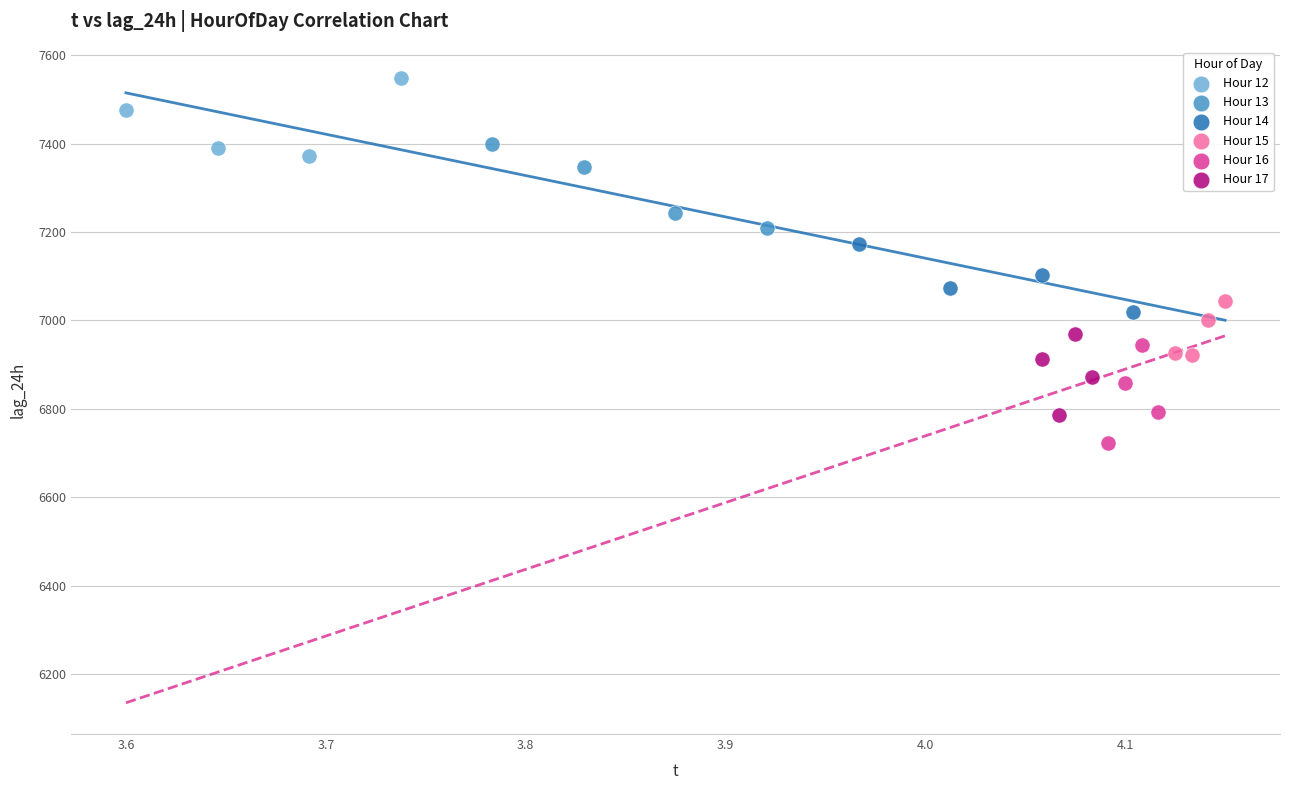

Which series reaches the minimum Y coordinate?

Hour 16